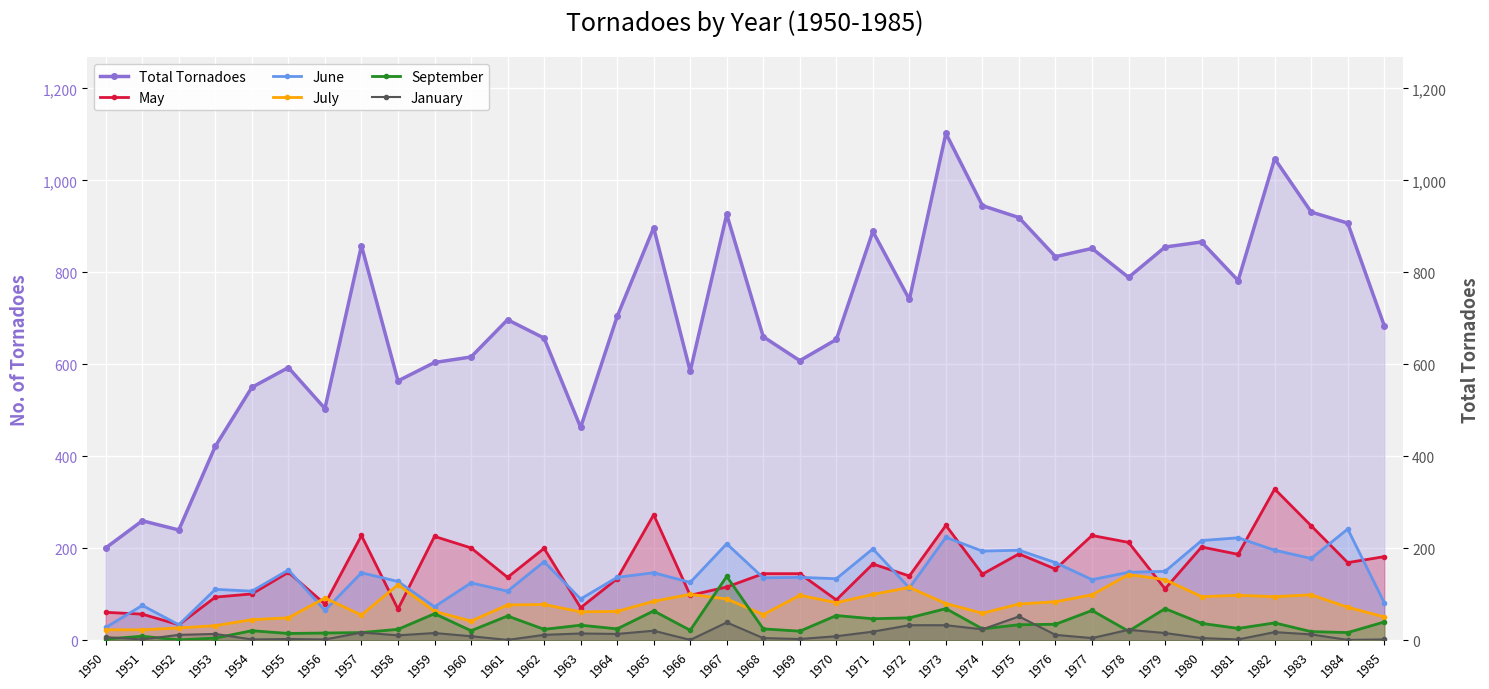

What is the value of the June point at the 23rd from the left?

114